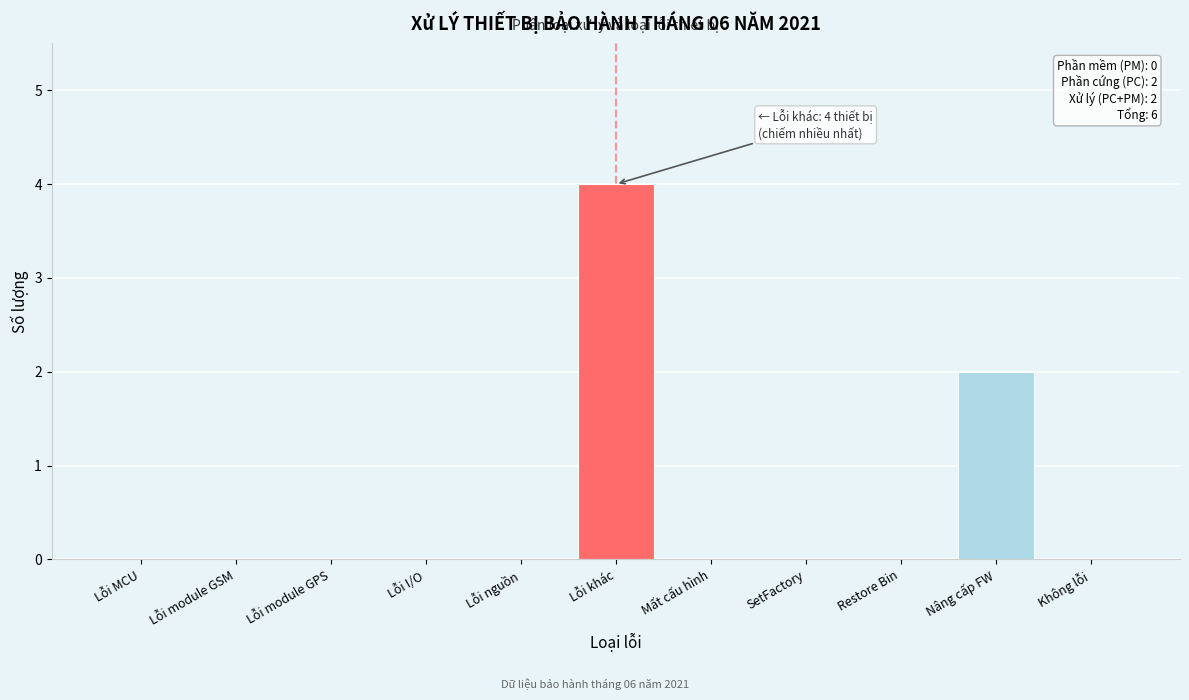

Reading left to right, what are all the values shown in this chart?

Lỗi MCU=0	Lỗi module GSM=0	Lỗi module GPS=0	Lỗi I/O=0	Lỗi nguồn=0	Lỗi khác=4	Mất cấu hình=0	SetFactory=0	Restore Bin=0	Nâng cấp FW=2	Không lỗi=0